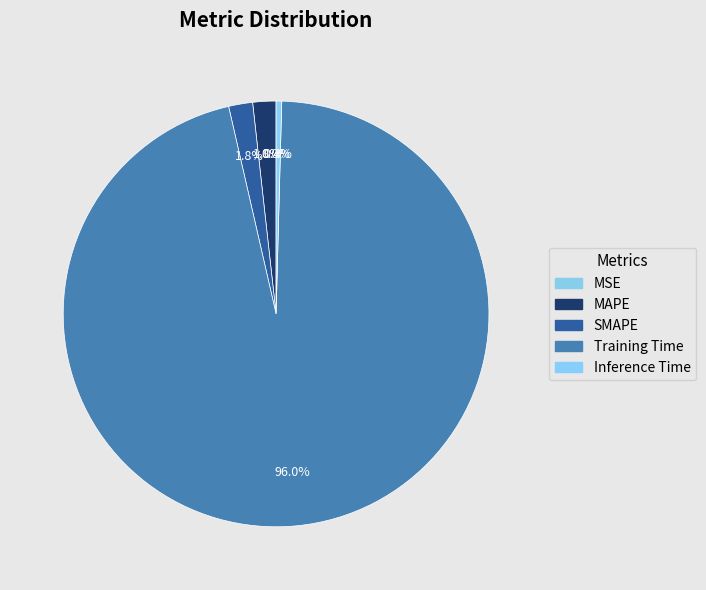

Which has a higher value, Training Time or SMAPE?

Training Time